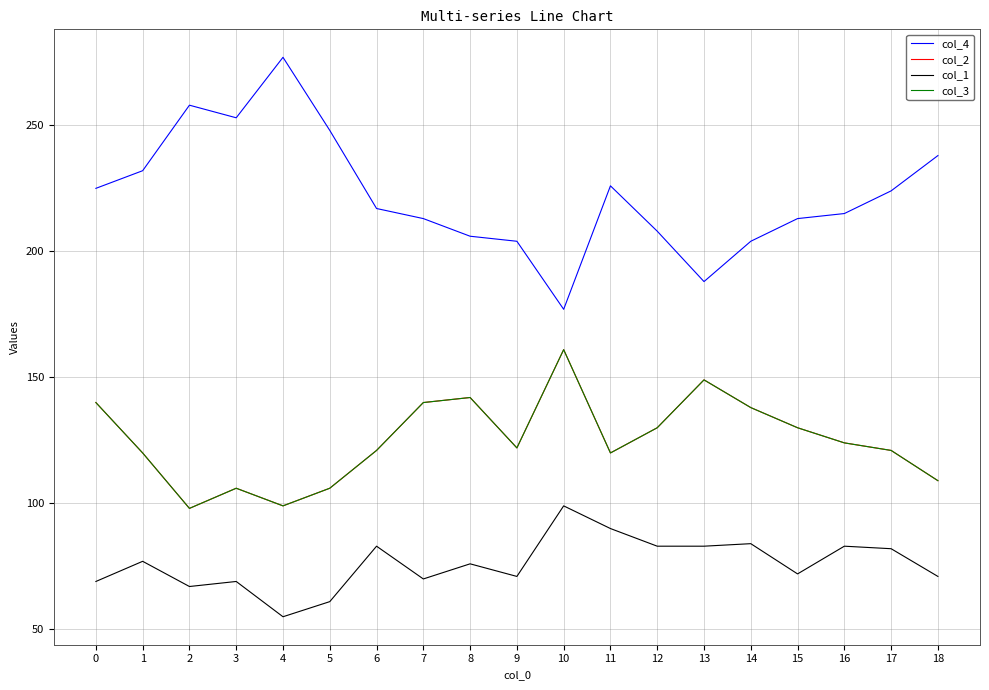

True or false: col_3 and col_1 cross at least once.

False